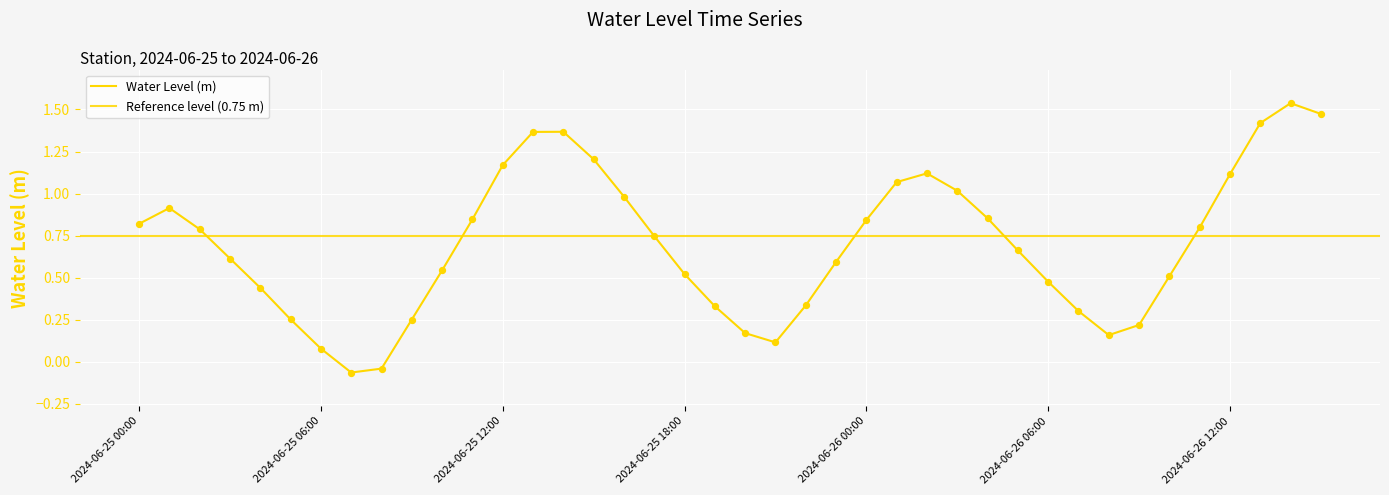

What is the change in value from 2024-06-25 12:00 to 2024-06-25 13:00?

+0.2